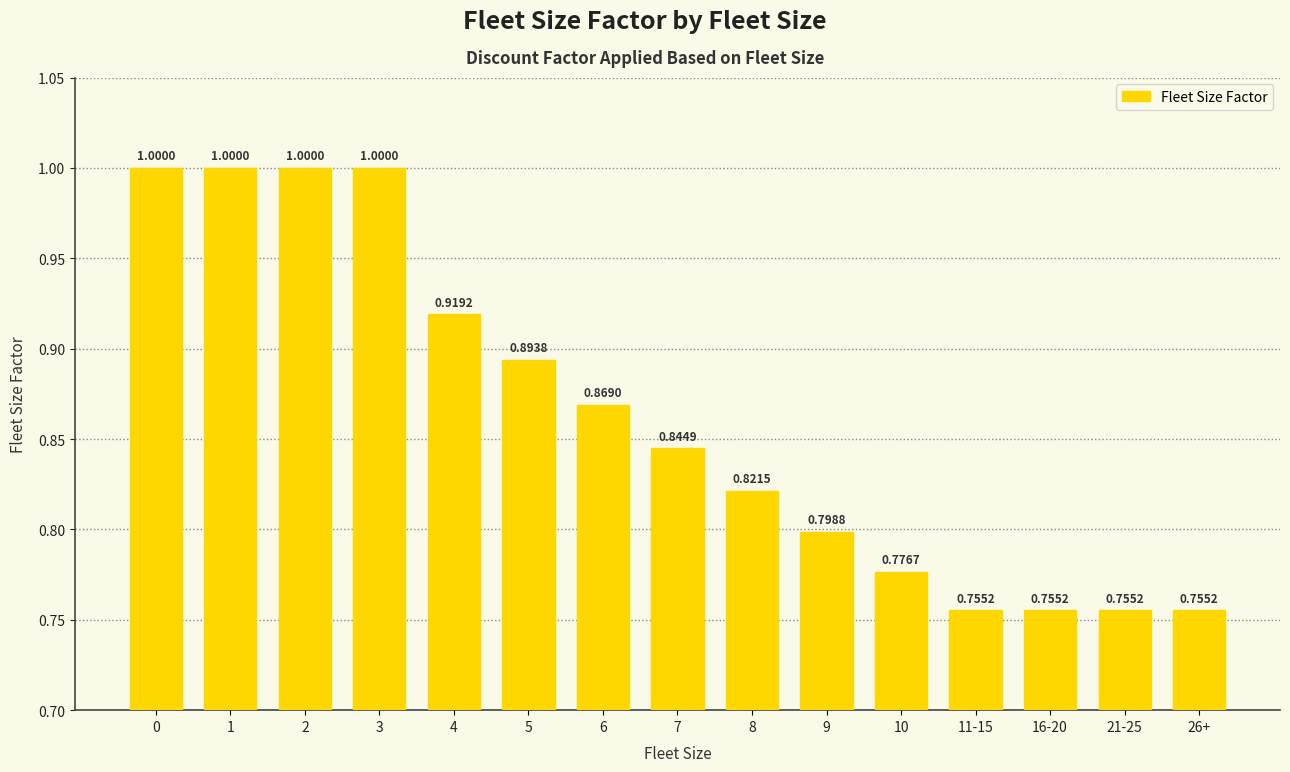

Between 7 and 1, which is larger?

1